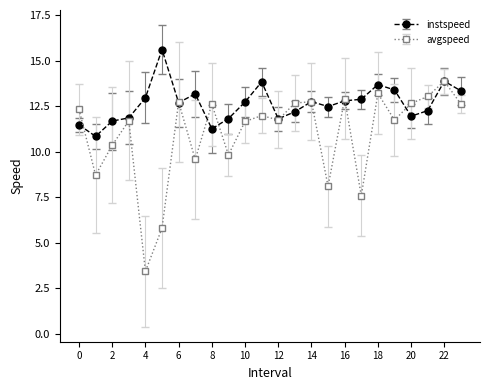

Which series has the largest total across all categories?

instspeed